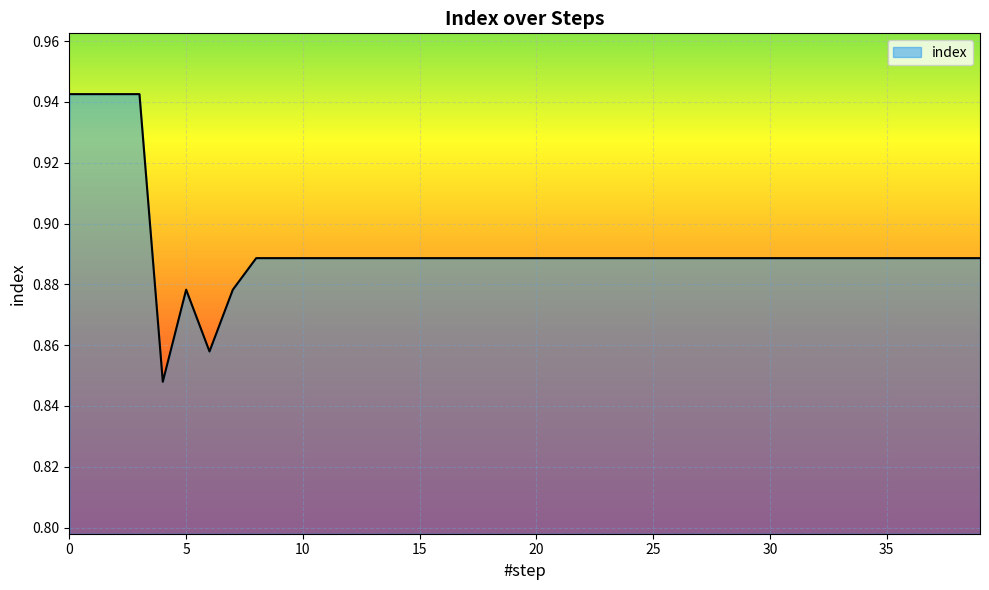

Does the chart have visible grid lines?

Yes